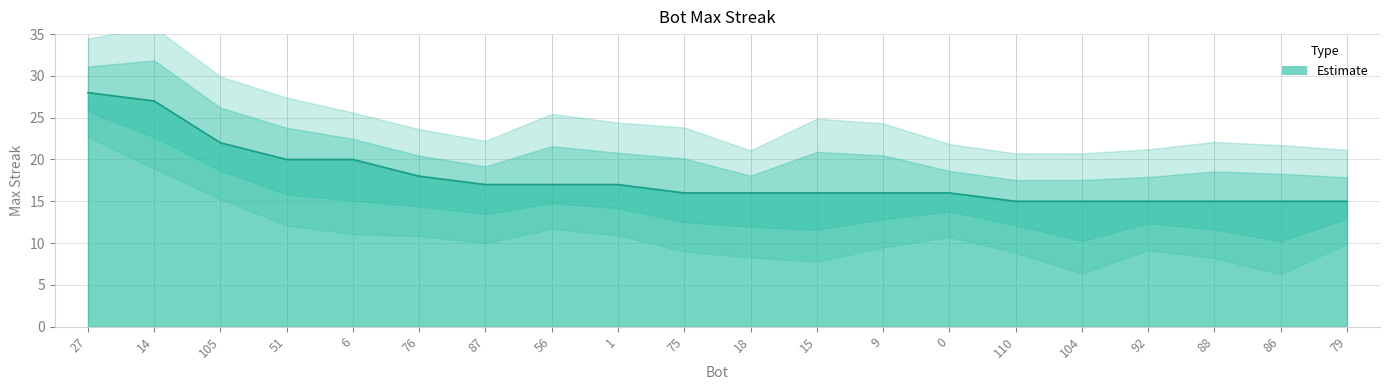

List the labels in order of value, smallest first.

110, 104, 92, 88, 86, 79, 75, 18, 15, 9, 0, 87, 56, 1, 76, 51, 6, 105, 14, 27